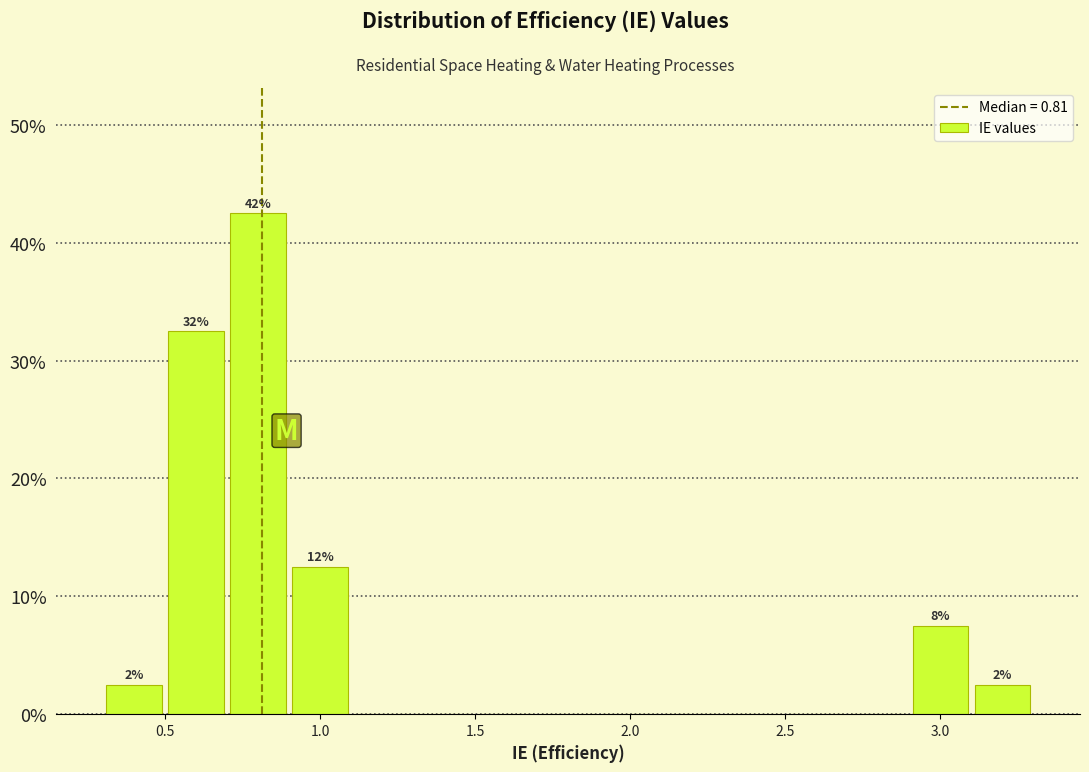

Which range on the x-axis has the tallest bar?

0.7 to 0.9